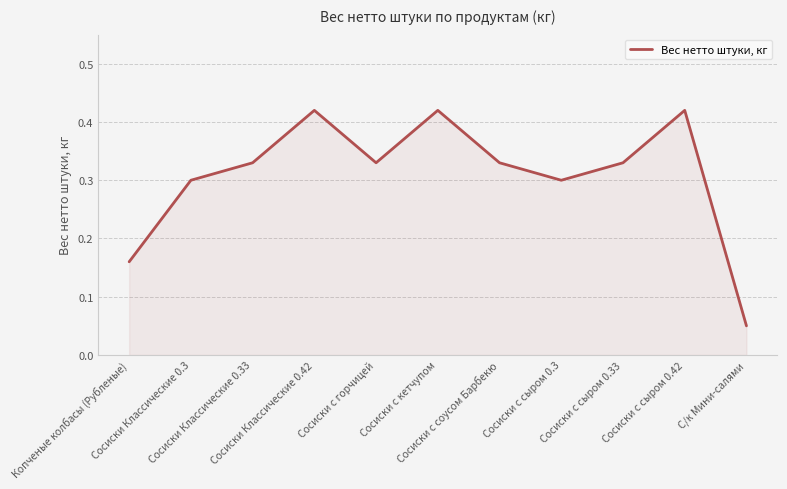

What position from the left is Сосиски Классические 0.3?

2